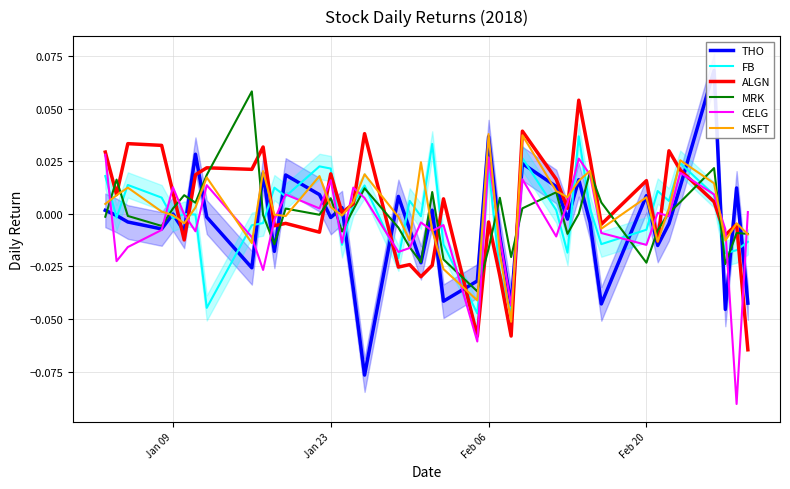

Which series ends up on top after the final intersection of ALGN and MRK?

MRK